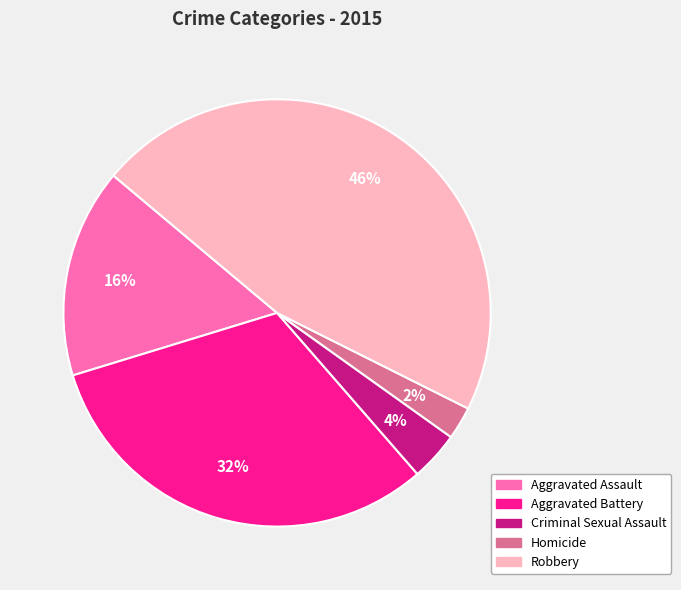

To the nearest percent, what portion does Criminal Sexual Assault represent?

4%